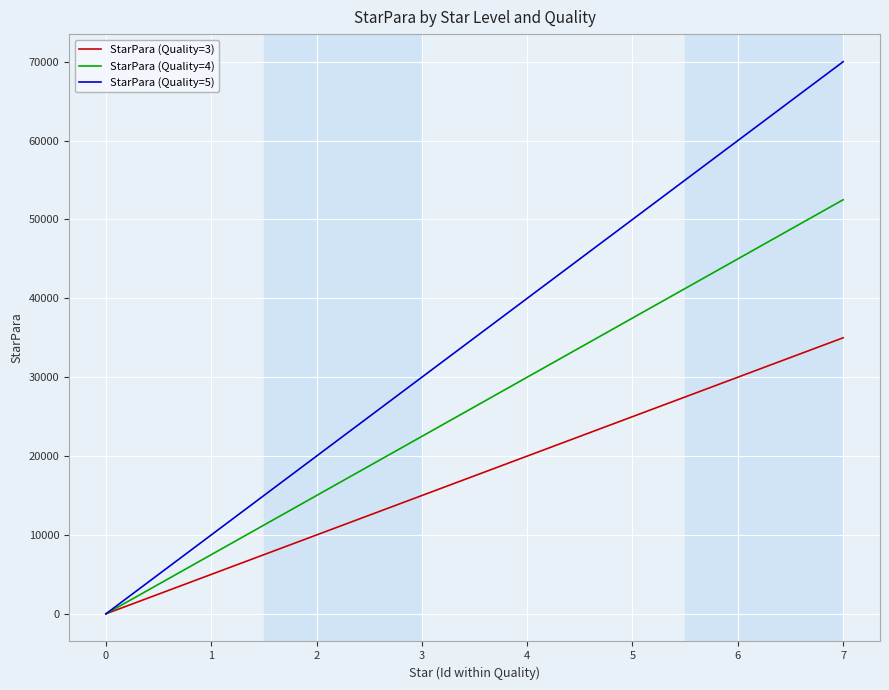

Which series has the widest spread of values?

StarPara (Quality=5)